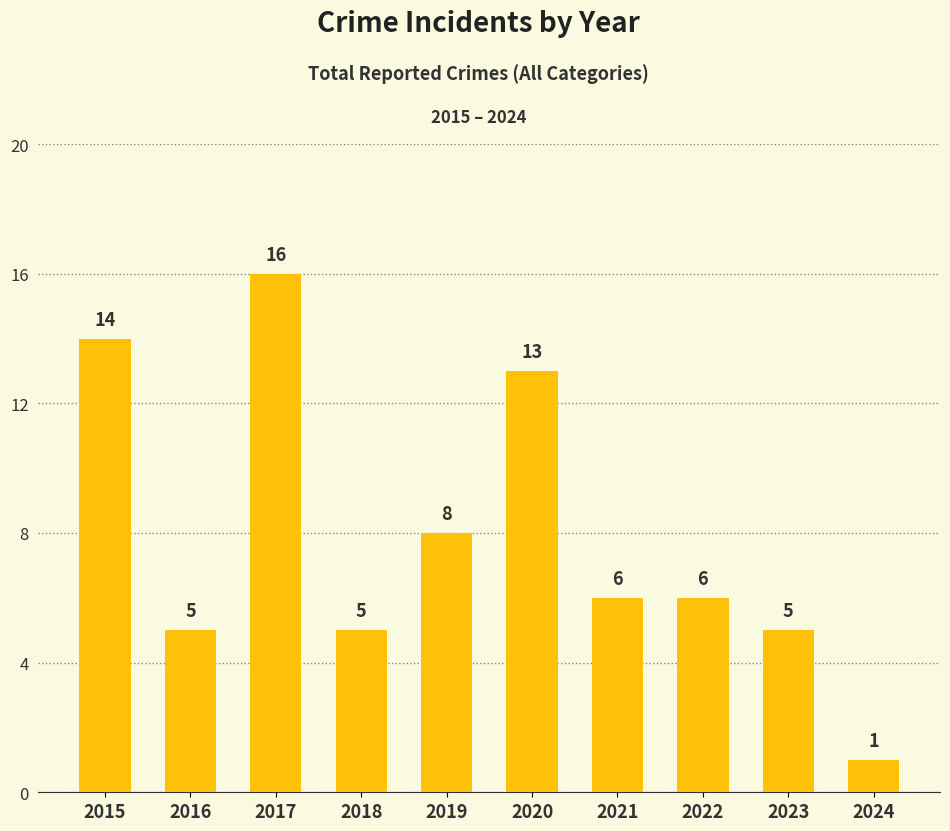

Reading left to right, what are all the values shown in this chart?

14	5	16	5	8	13	6	6	5	1